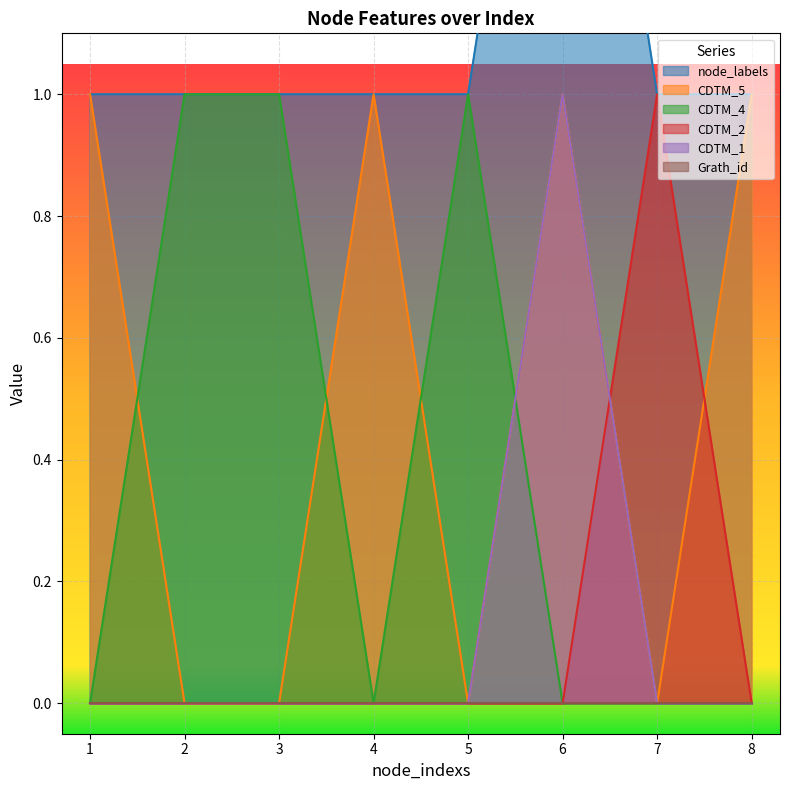

How many CDTM_5 values are between 0 and 1?

8